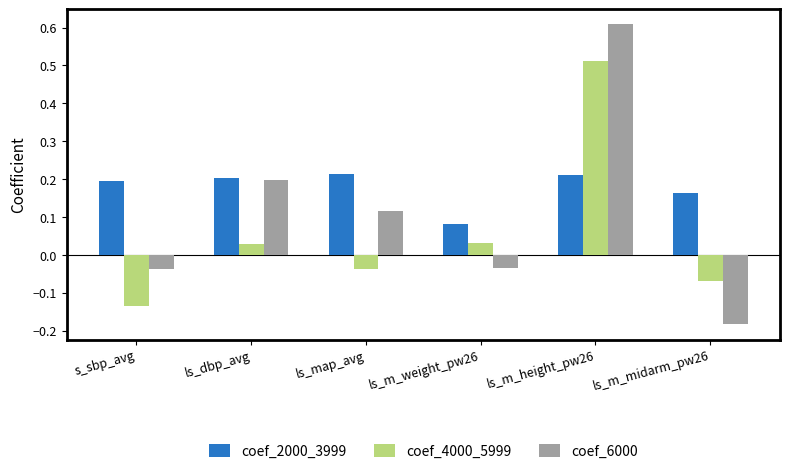

At ls_m_weight_pw26, list the series in order from largest to smallest.

coef_2000_3999, coef_4000_5999, coef_6000